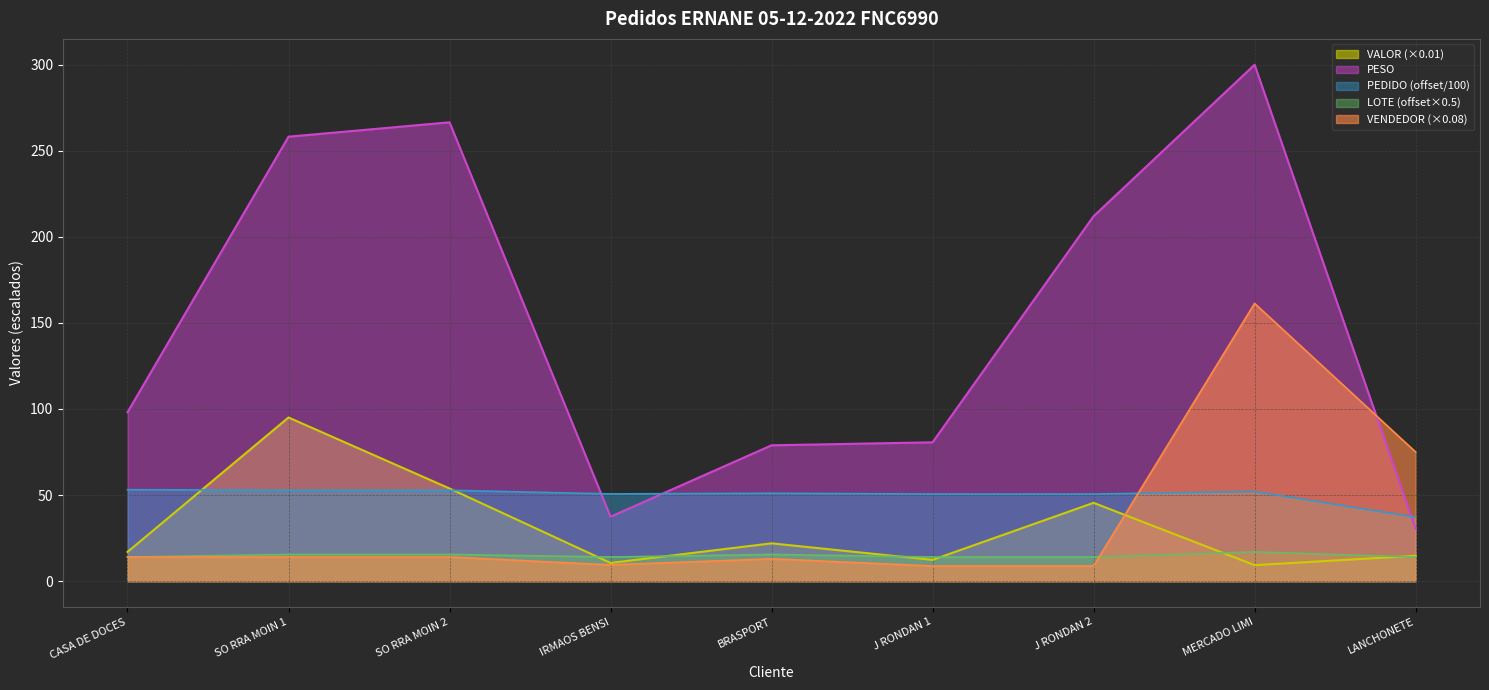

The PESO series shows 176.0 at MERCADO LIMI. True or false?

False